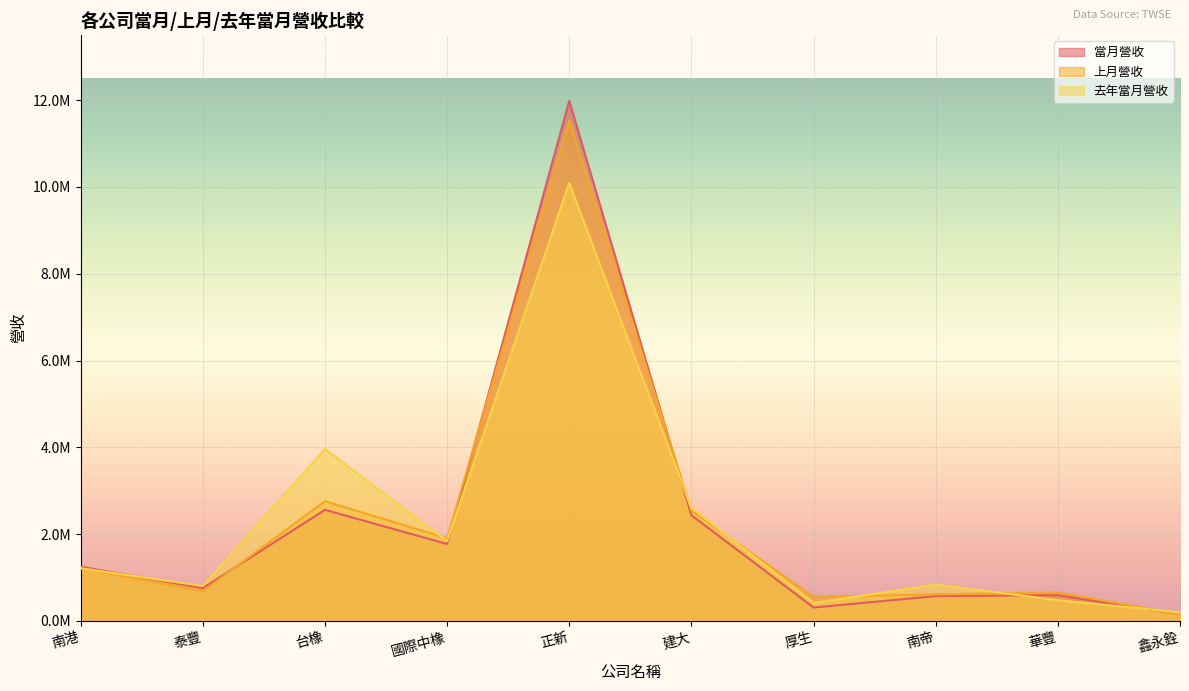

In 當月營收, how many points are higher than both neighbors (excluding endpoints)?

3